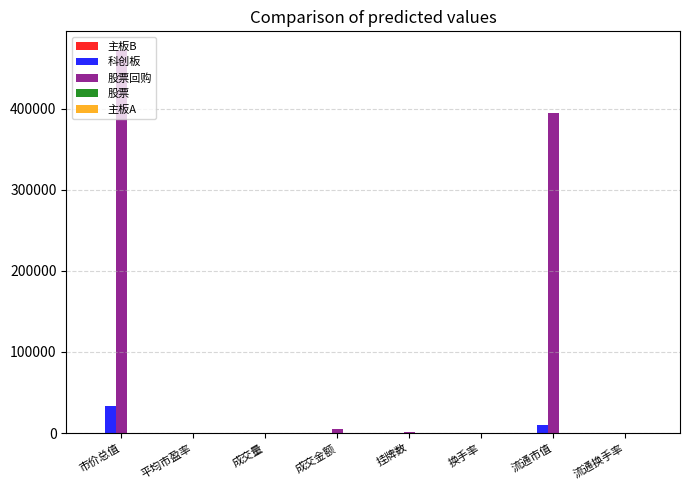

Which category has the highest value across all series?

市价总值